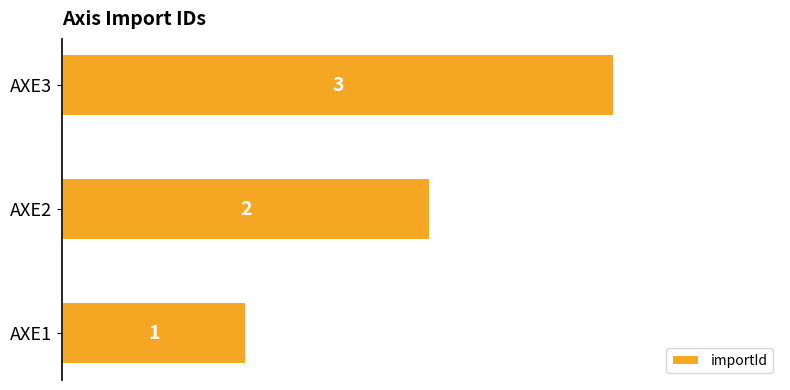

Where is the data nearest to the value 2?

AXE2